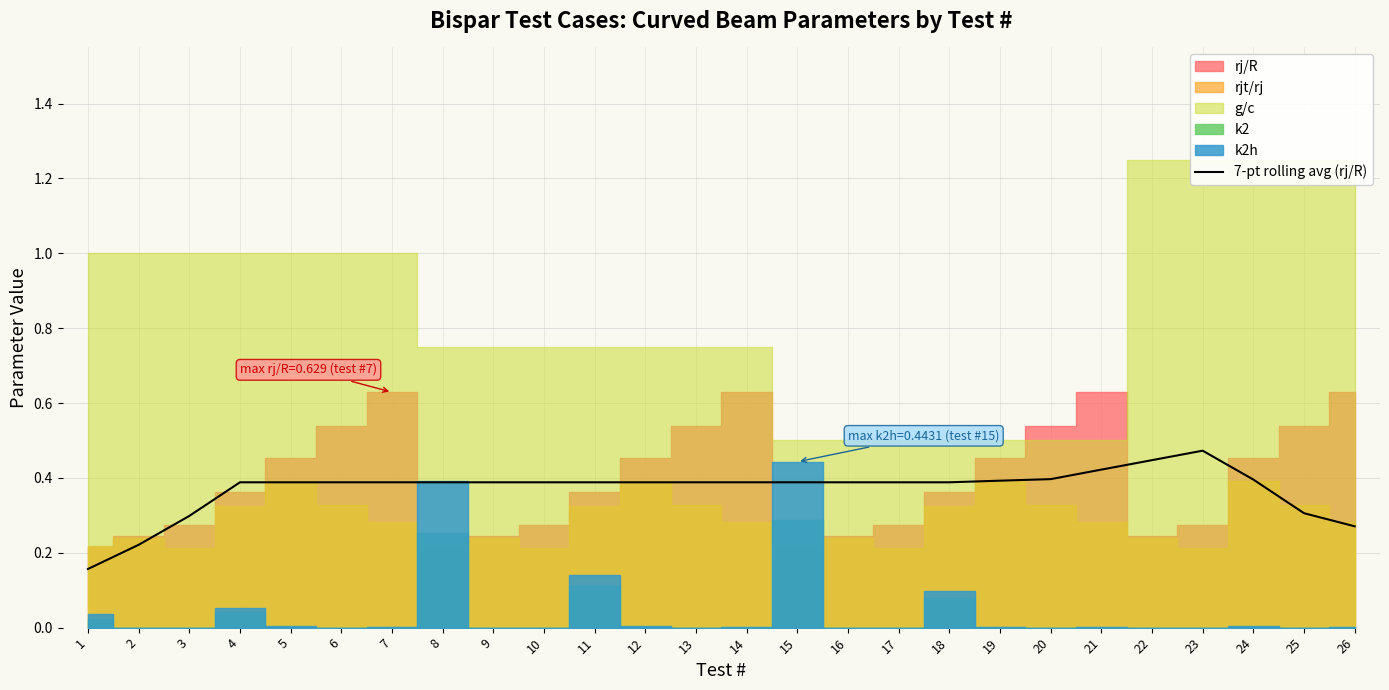

The 7-pt rolling avg (rj/R) series shows 0.4 at 13. True or false?

True